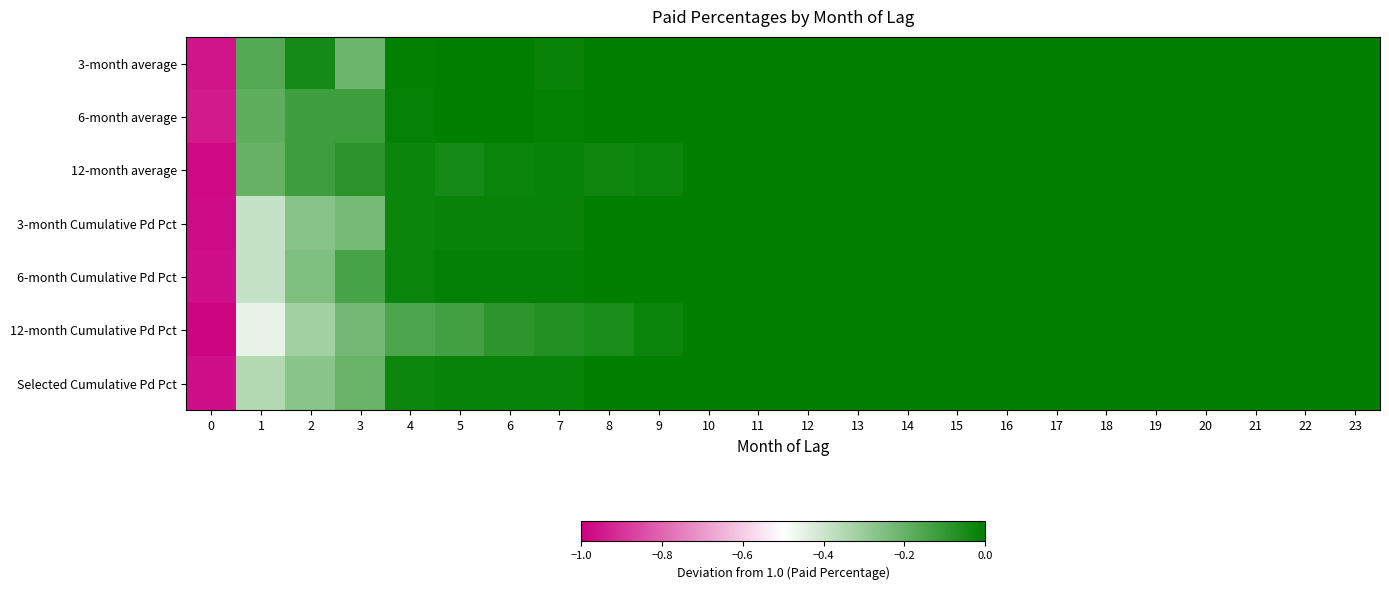

Reading left to right, extract all data points from this chart.

3-month average: 0=-1.0	1=-0.2	2=-0.0	3=-0.2	4=-0.0	5=0.0	6=0.0	7=-0.0	8=0.0	9=0.0	10=-0.0	11=0.0	12=-0.0	13=-0.0	14=0.0	15=0.0	16=0.0	17=0.0	18=0.0	19=0.0	20=0.0	21=0.0	22=0.0	23=0.0
6-month average: 0=-0.9	1=-0.2	2=-0.1	3=-0.1	4=-0.0	5=0.0	6=0.0	7=-0.0	8=0.0	9=-0.0	10=-0.0	11=-0.0	12=-0.0	13=-0.0	14=0.0	15=0.0	16=0.0	17=0.0	18=0.0	19=0.0	20=0.0	21=0.0	22=0.0	23=0.0
12-month average: 0=-1.0	1=-0.2	2=-0.1	3=-0.1	4=-0.0	5=-0.0	6=-0.0	7=-0.0	8=-0.0	9=-0.0	10=-0.0	11=-0.0	12=-0.0	13=-0.0	14=0.0	15=0.0	16=0.0	17=0.0	18=0.0	19=0.0	20=0.0	21=0.0	22=0.0	23=0.0
3-month Cumulative Pd Pct: 0=-1.0	1=-0.4	2=-0.3	3=-0.2	4=-0.0	5=-0.0	6=-0.0	7=-0.0	8=-0.0	9=-0.0	10=-0.0	11=-0.0	12=-0.0	13=-0.0	14=0.0	15=0.0	16=0.0	17=0.0	18=0.0	19=0.0	20=0.0	21=0.0	22=0.0	23=0.0
6-month Cumulative Pd Pct: 0=-1.0	1=-0.4	2=-0.3	3=-0.1	4=-0.0	5=-0.0	6=-0.0	7=-0.0	8=-0.0	9=-0.0	10=-0.0	11=-0.0	12=-0.0	13=-0.0	14=0.0	15=0.0	16=0.0	17=0.0	18=0.0	19=0.0	20=0.0	21=0.0	22=0.0	23=0.0
12-month Cumulative Pd Pct: 0=-1.0	1=-0.5	2=-0.3	3=-0.2	4=-0.2	5=-0.1	6=-0.1	7=-0.1	8=-0.1	9=-0.0	10=-0.0	11=-0.0	12=-0.0	13=-0.0	14=0.0	15=0.0	16=0.0	17=0.0	18=0.0	19=0.0	20=0.0	21=0.0	22=0.0	23=0.0
Selected Cumulative Pd Pct: 0=-1.0	1=-0.4	2=-0.3	3=-0.2	4=-0.0	5=-0.0	6=-0.0	7=-0.0	8=-0.0	9=-0.0	10=-0.0	11=-0.0	12=-0.0	13=-0.0	14=0.0	15=0.0	16=0.0	17=0.0	18=0.0	19=0.0	20=0.0	21=0.0	22=0.0	23=0.0